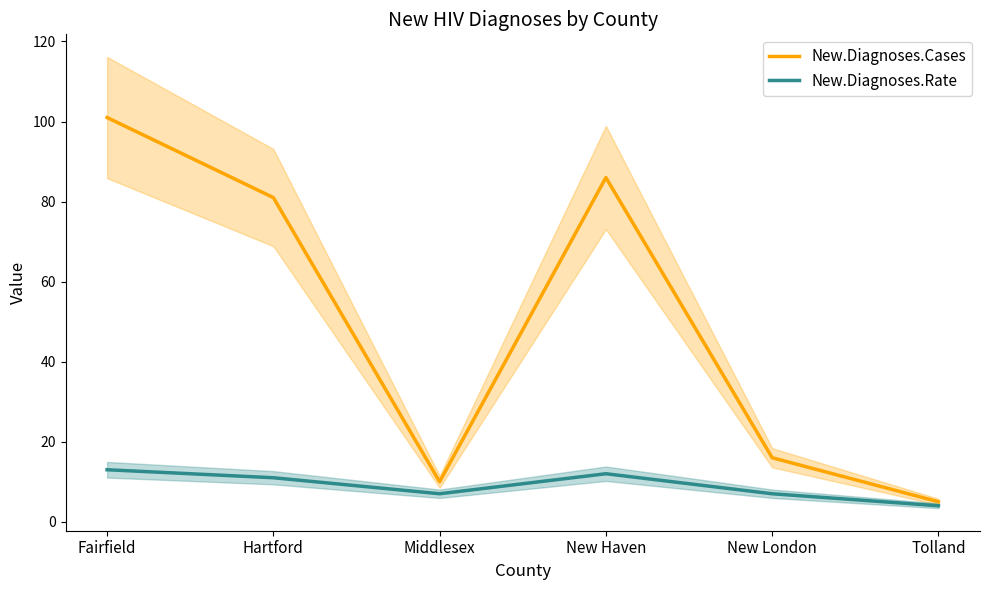

What is the total value across all series at Hartford?

92